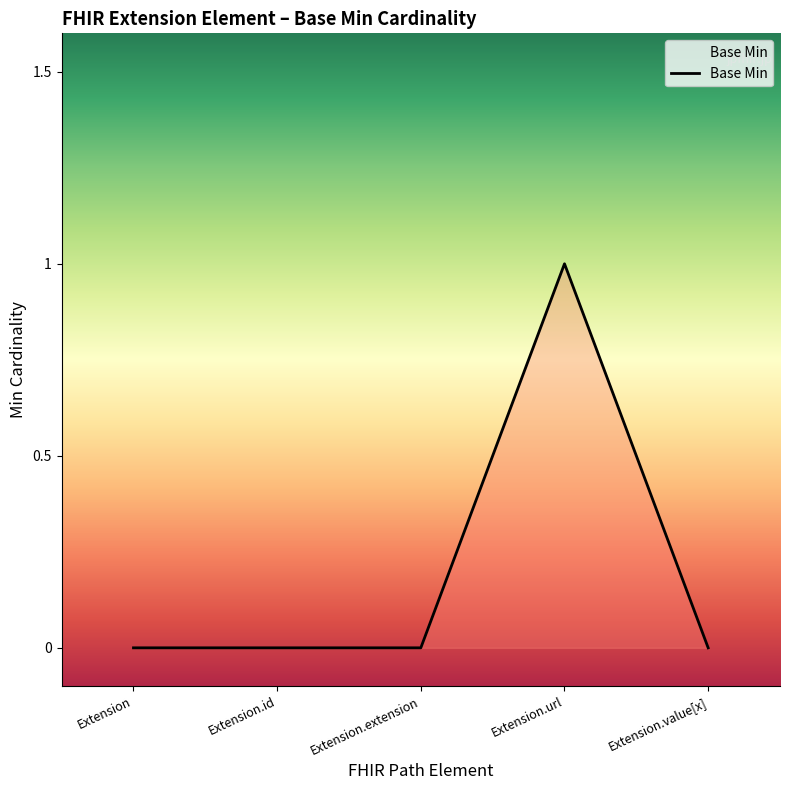

What position from the right is Extension.url?

2